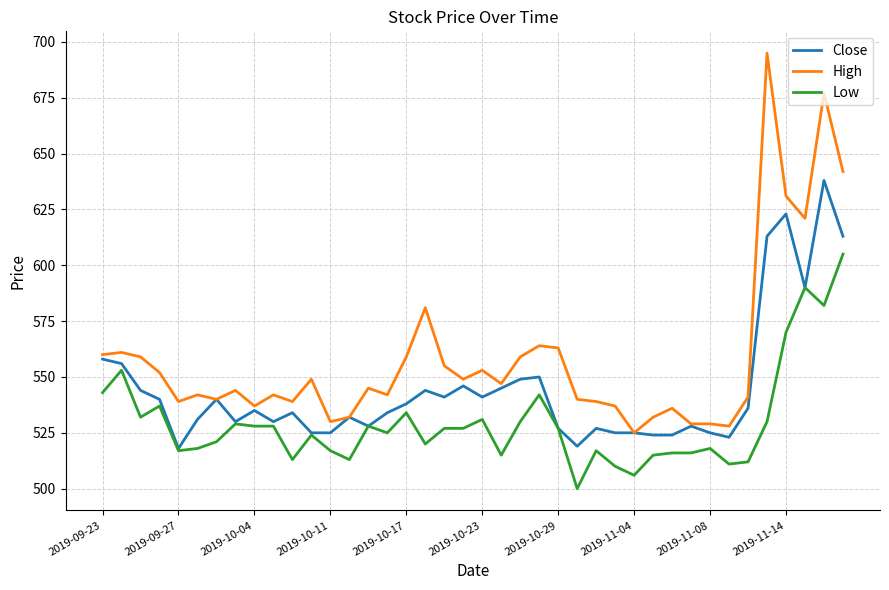

True or false: Low and High cross at least once.

False